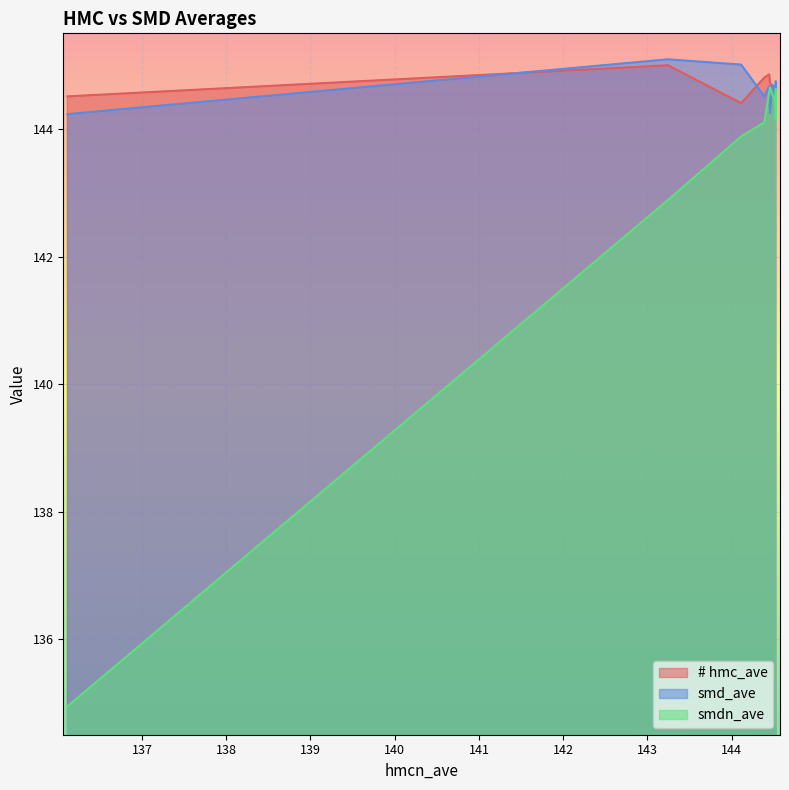

What is the sum of the smd_ave values at 144.445678 and 144.522156?

289.1